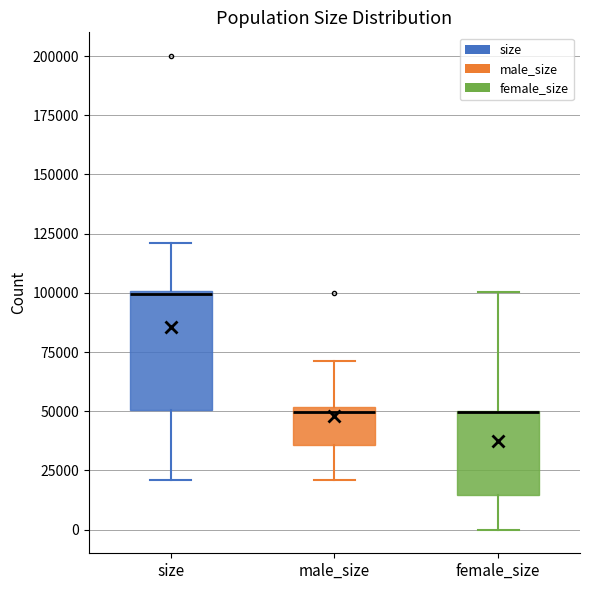

Reading left to right, transcribe this box plot: for each box, give where its median line is, the range the box spans, and where its two whiskers end, as read against the y-axis. The values are not printed on the chart, so give them approximately, as read against the axis.

size: median 100000, box 50000 to 100000, whiskers 20000 to 120000
male_size: median 50000 (just below the box's upper edge), box 35000 to 50000, whiskers 20000 to 70000
female_size: median 50000 (drawn on the box's upper edge), box 15000 to 50000, whiskers 0 to 100000